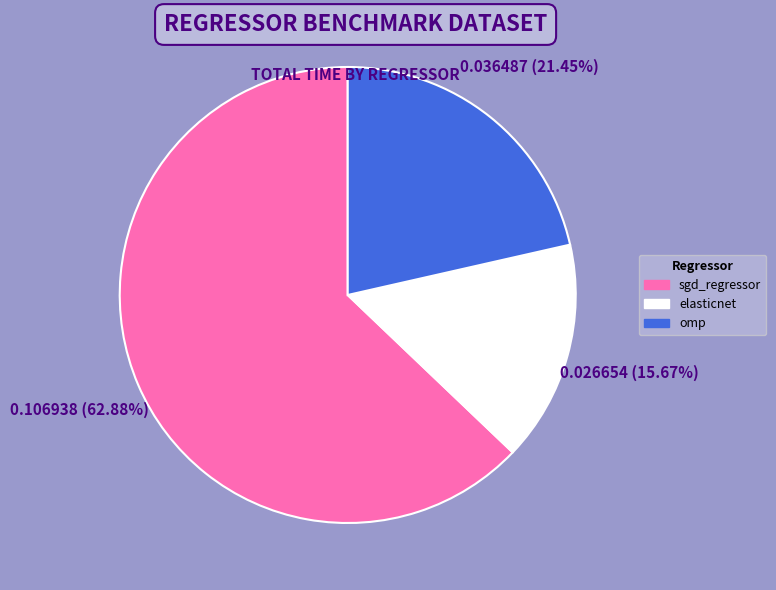

To the nearest percent, what percentage of the pie is elasticnet?

16%